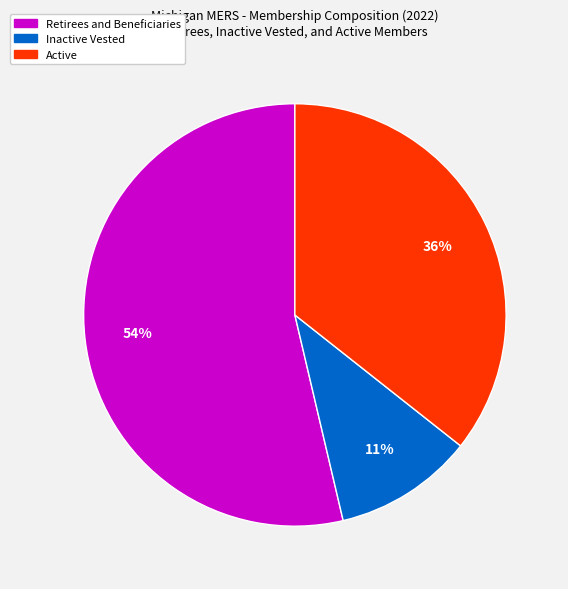

How many slices are in this pie chart?

3